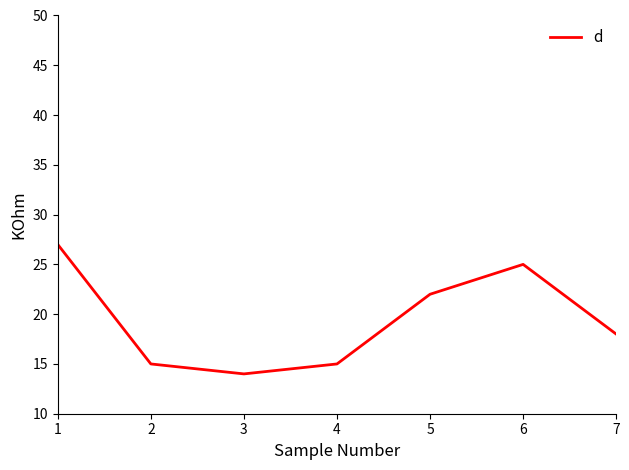

What is the ratio of the value at 3 to the value at 7?

0.8